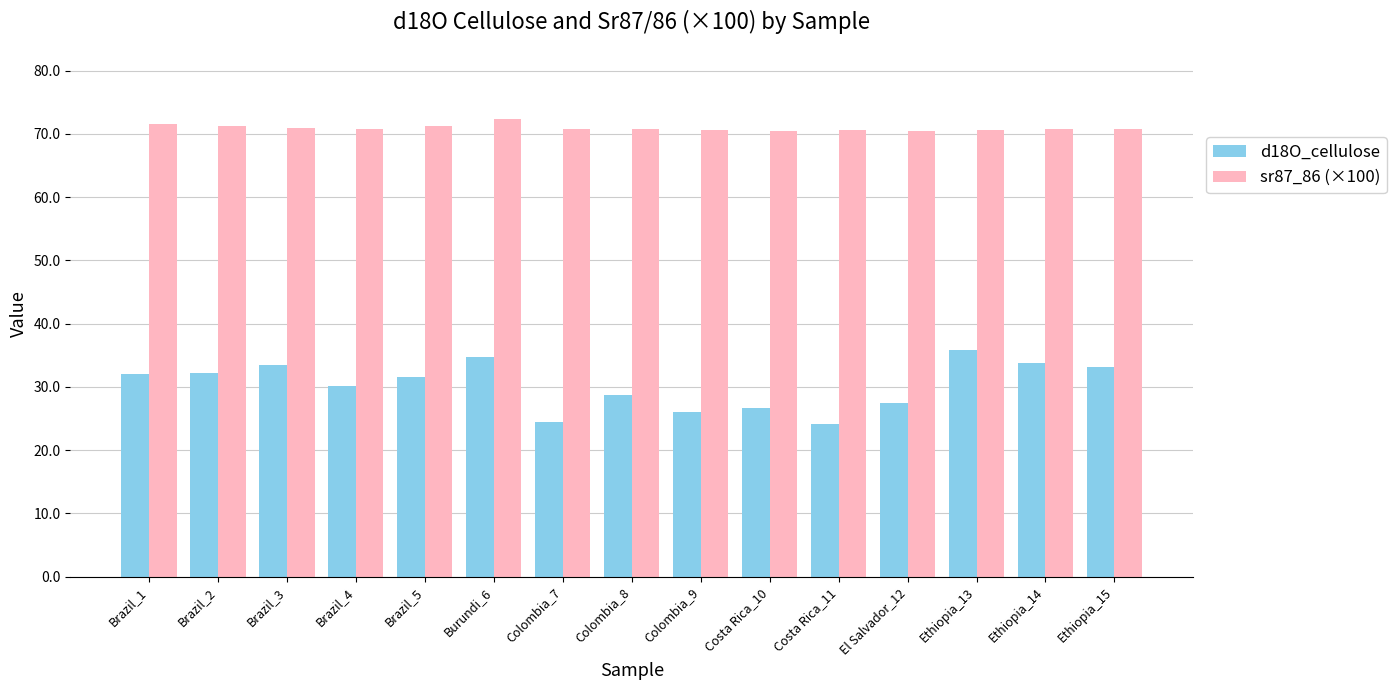

List the series in order of their peak value, lowest first.

d18O_cellulose, sr87_86 (×100)